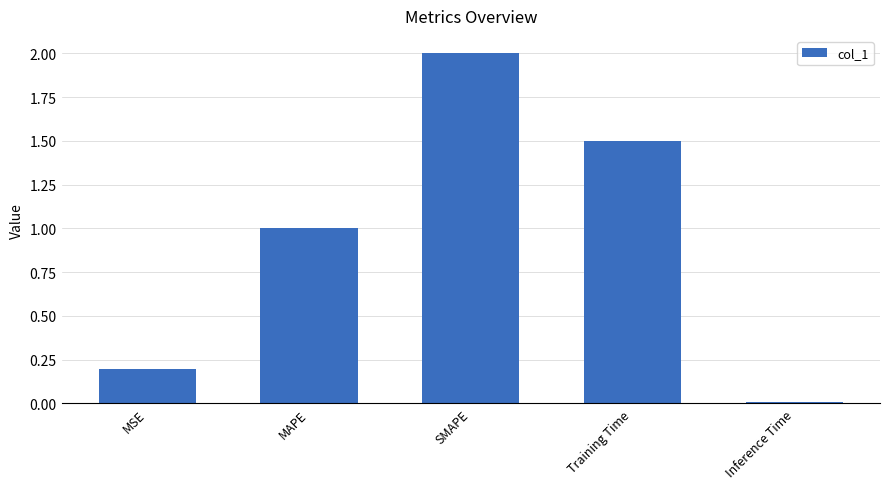

What is the label of the 1st bar from the right?

Inference Time